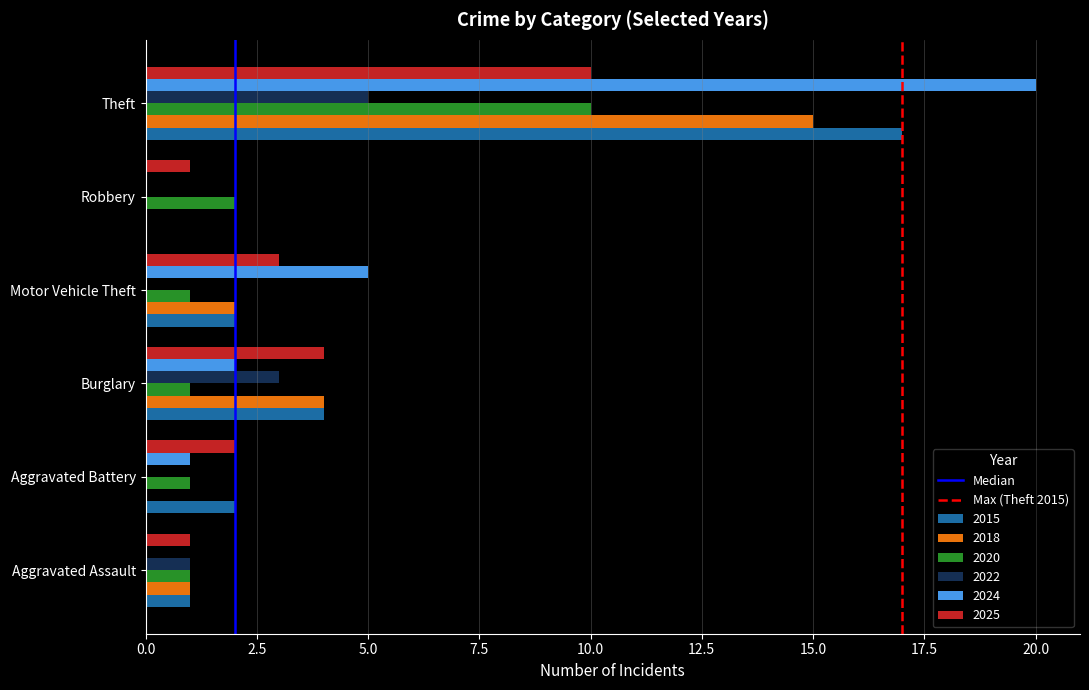

What is the sum of all 2025 values?

21